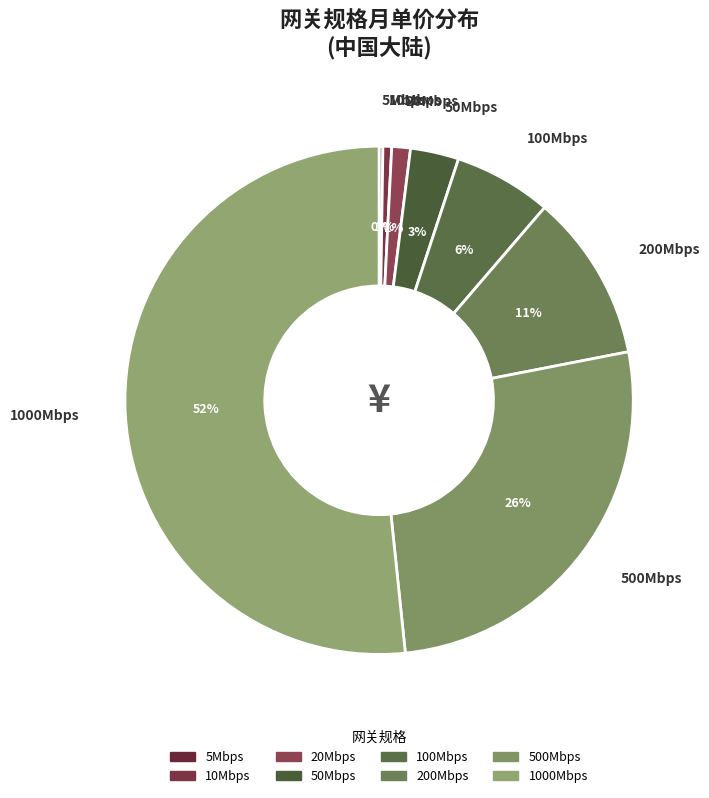

To the nearest percent, what is the combined percentage of 1000Mbps and 100Mbps?

58%